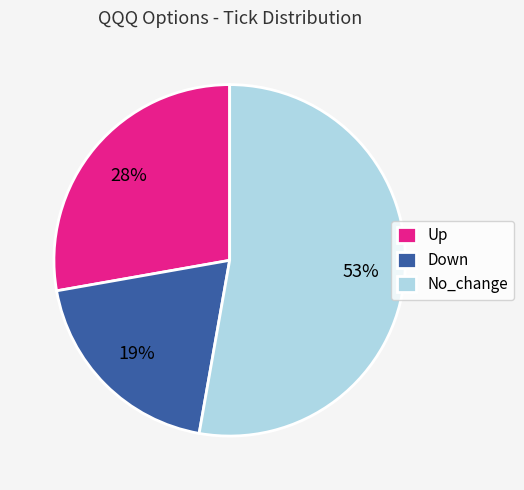

Is there a majority slice in this chart?

Yes